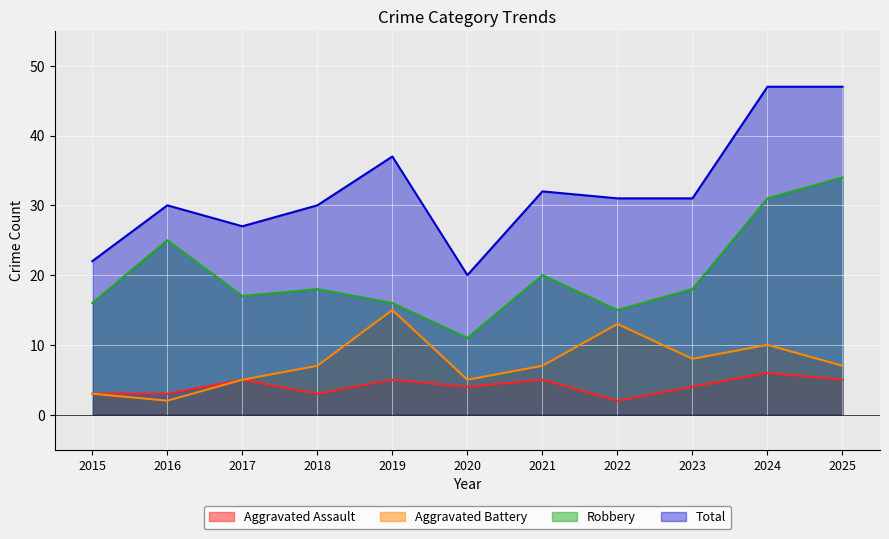

What is the difference between the maximum and minimum values in the Aggravated Battery series?

13